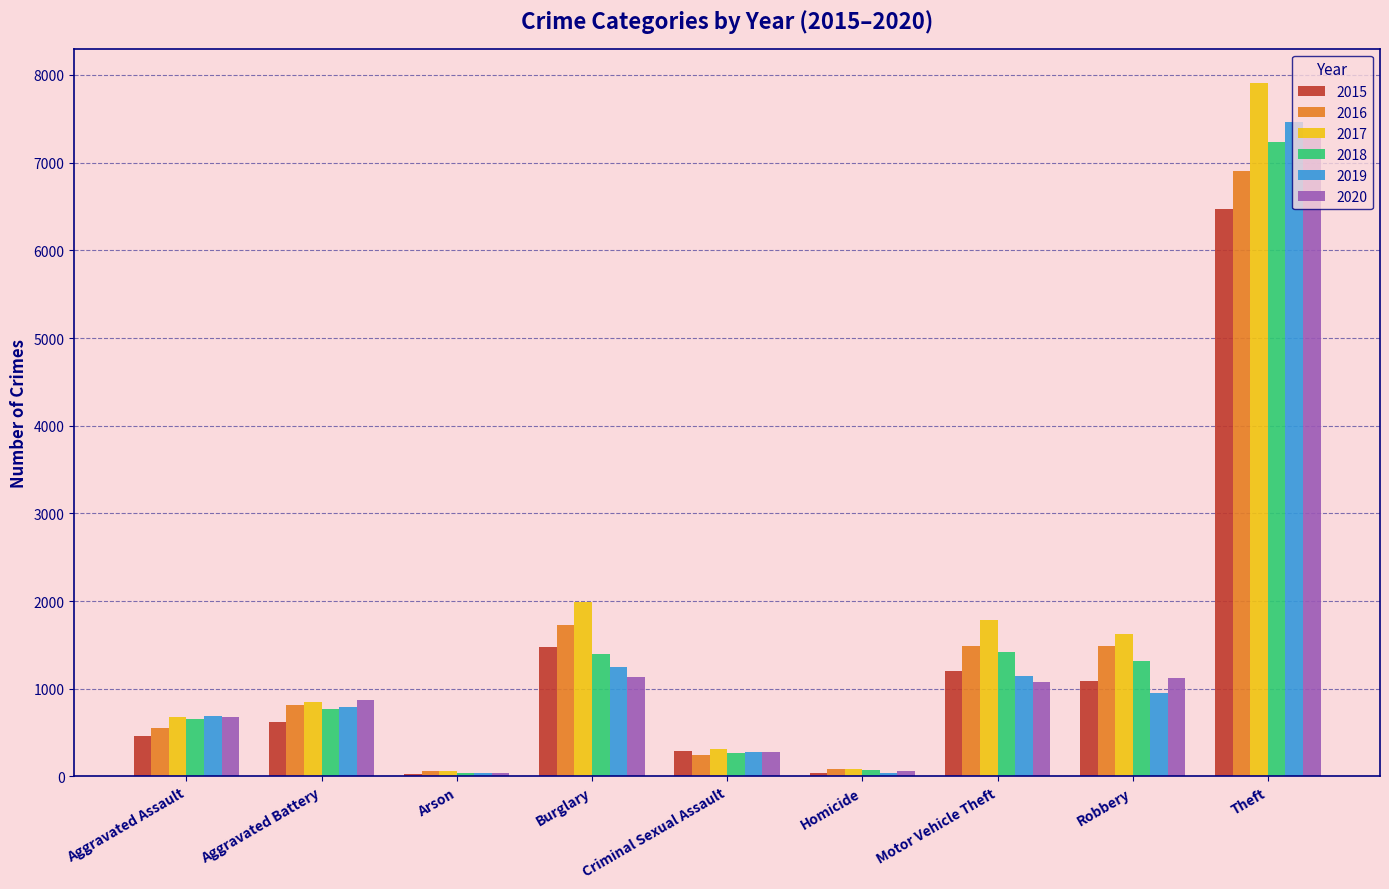

Between Homicide and Robbery, which series saw the biggest shift?

2017